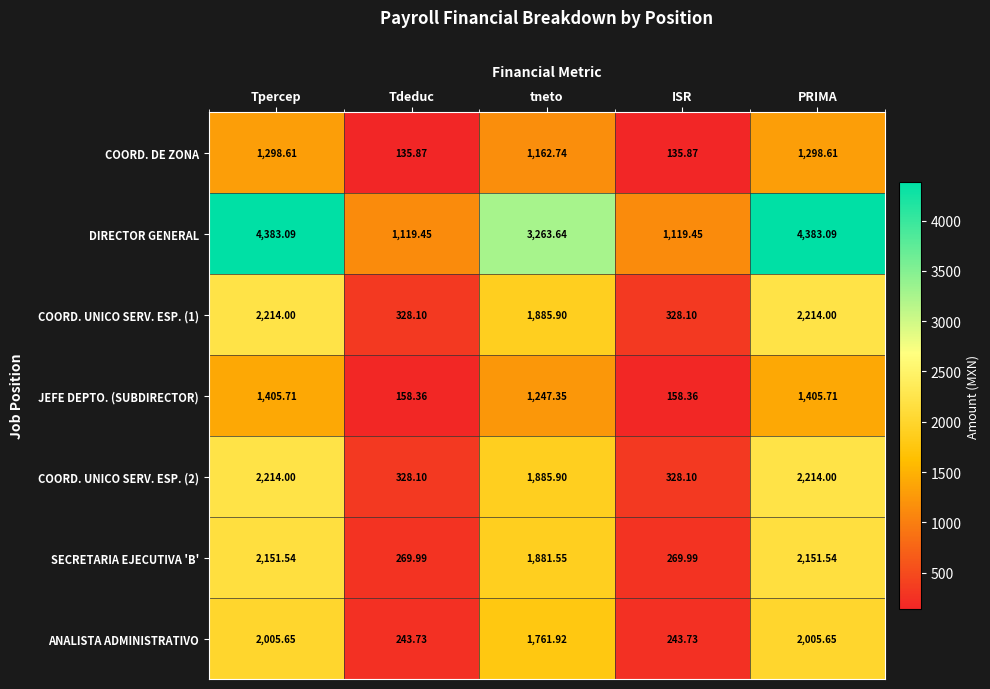

At which label does DIRECTOR GENERAL first exceed 3263?

Tpercep